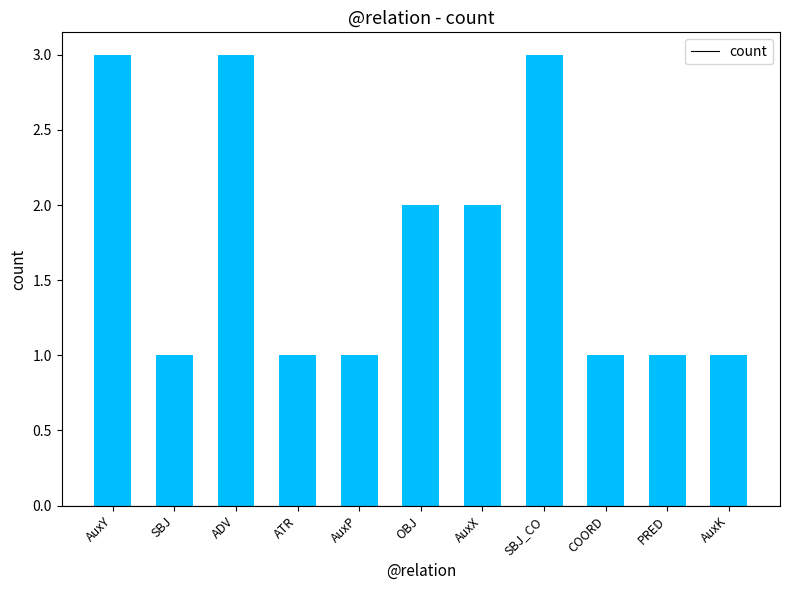

What is the difference between the maximum and minimum values?

2